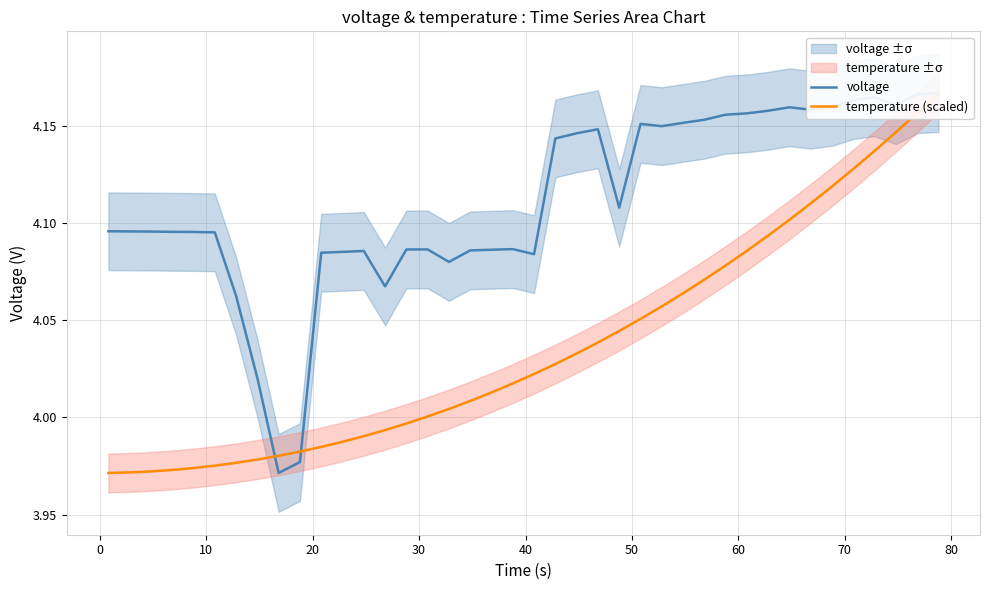

The voltage series shows 0.9 at 20. True or false?

False